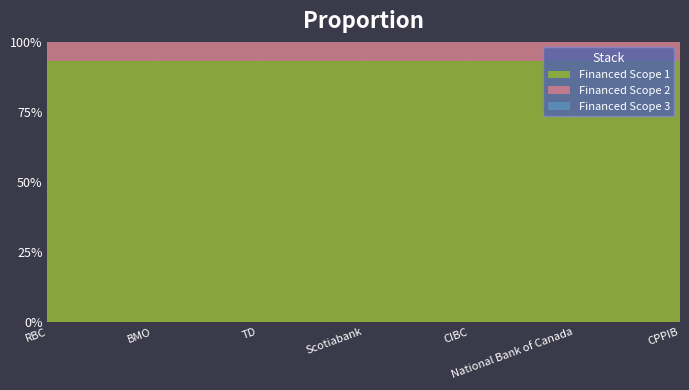

Reading right to left, extract all data points from this chart.

Financed Scope 1: CPPIB=69399.3	National Bank of Canada=27649.4	CIBC=18768.1	Scotiabank=15267.4	TD=111068.5	BMO=72493.1	RBC=270646.1
Financed Scope 2: CPPIB=4985.4	National Bank of Canada=1986.2	CIBC=1348.2	Scotiabank=1096.8	TD=7978.8	BMO=5207.7	RBC=19442.3
Financed Scope 3: CPPIB=0.0	National Bank of Canada=0.0	CIBC=0.0	Scotiabank=0.0	TD=0.0	BMO=0.0	RBC=0.0